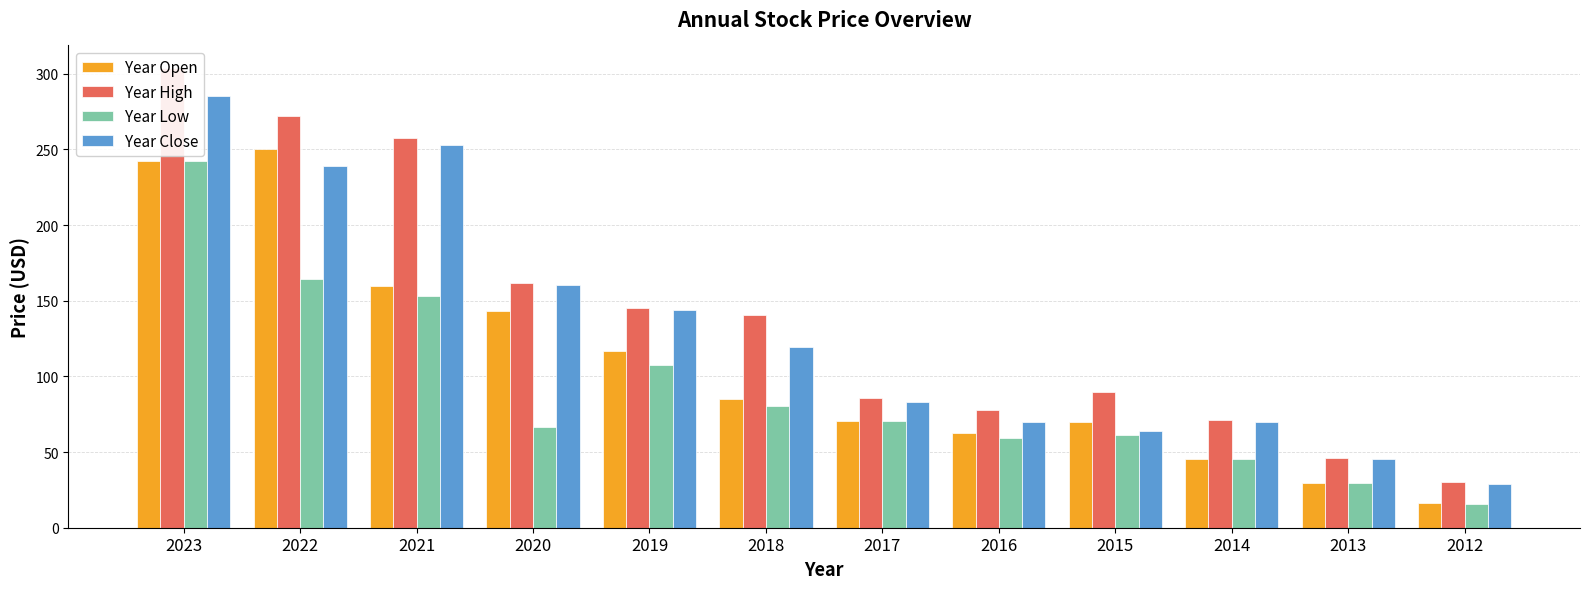

List the series in order of their peak value, highest first.

Year High, Year Close, Year Open, Year Low